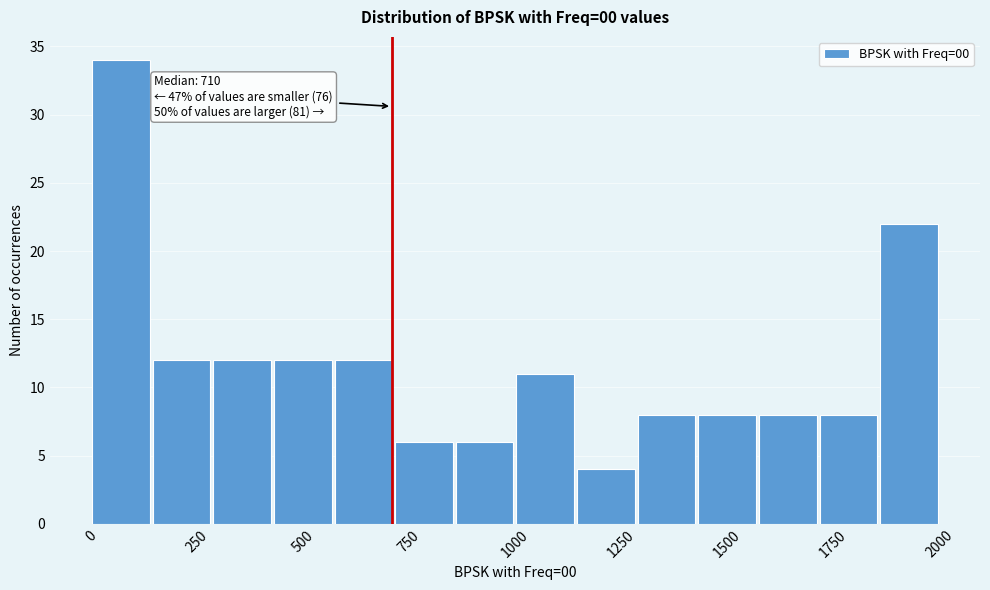

Read against the x-axis, roughly where is the centre of the tallest bar?

50